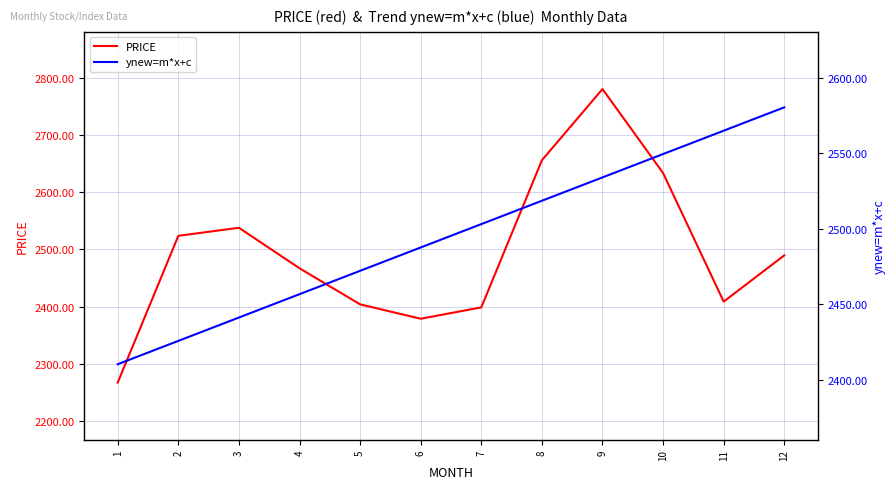

The value of ynew=m*x+c at 4 is 606.0. True or false?

False